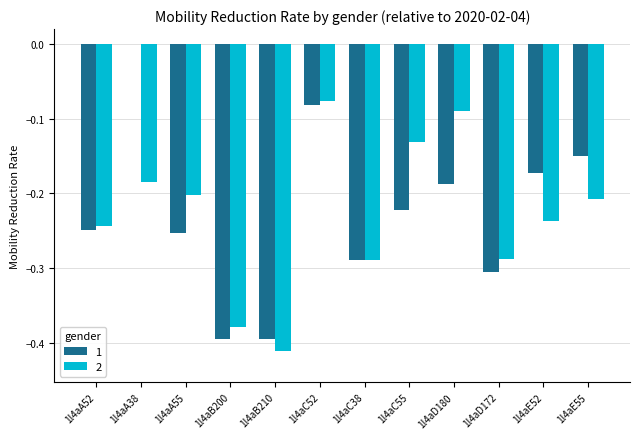

At which category is the sum across all series the highest?

1l4aC52